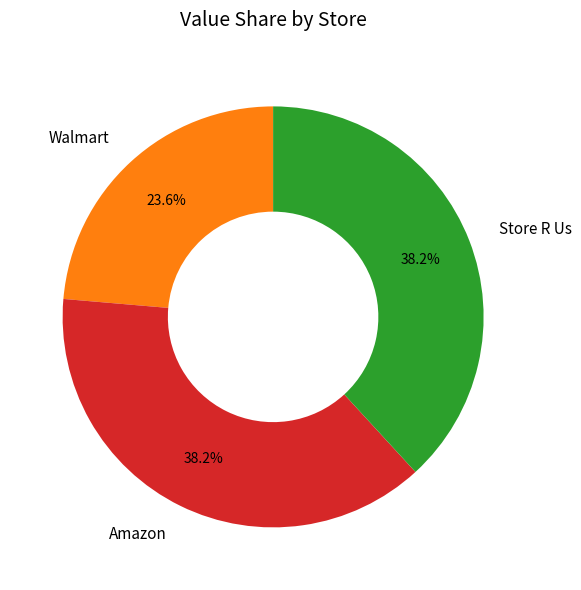

How many segments does this pie chart have?

3